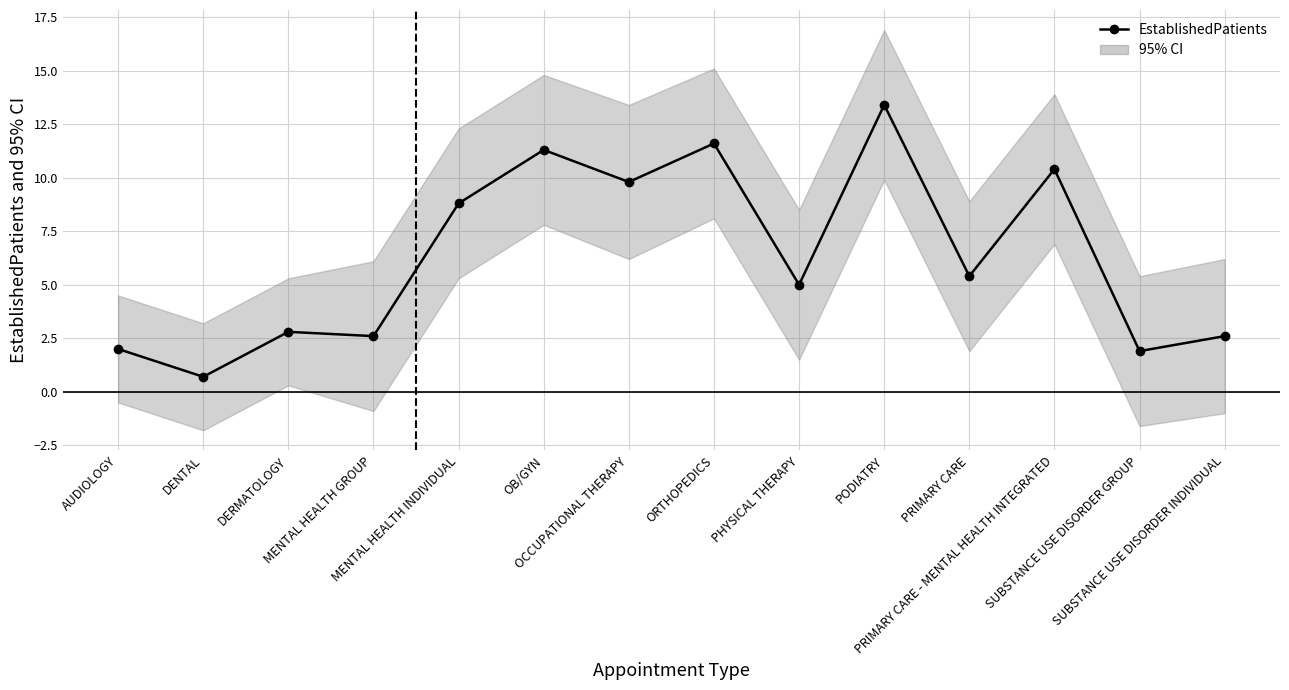

The chart shows a value of 9.8 at OCCUPATIONAL THERAPY. True or false?

True